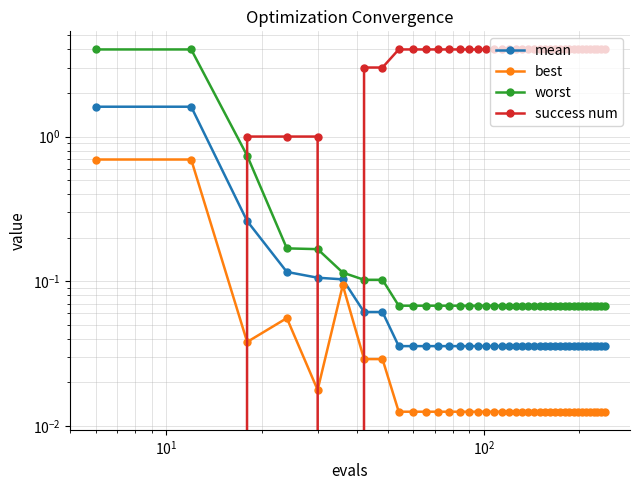

Reading left to right, extract all data points from this chart.

mean: 1.6	1.6	0.3	0.1	0.1	0.1	0.1	0.1	0.0	0.0	0.0	0.0	0.0	0.0	0.0	0.0	0.0	0.0	0.0	0.0	0.0	0.0	0.0	0.0	0.0	0.0	0.0	0.0	0.0	0.0	0.0	0.0	0.0	0.0	0.0	0.0	0.0	0.0	0.0	0.0
best: 0.7	0.7	0.0	0.1	0.0	0.1	0.0	0.0	0.0	0.0	0.0	0.0	0.0	0.0	0.0	0.0	0.0	0.0	0.0	0.0	0.0	0.0	0.0	0.0	0.0	0.0	0.0	0.0	0.0	0.0	0.0	0.0	0.0	0.0	0.0	0.0	0.0	0.0	0.0	0.0
worst: 4.0	4.0	0.7	0.2	0.2	0.1	0.1	0.1	0.1	0.1	0.1	0.1	0.1	0.1	0.1	0.1	0.1	0.1	0.1	0.1	0.1	0.1	0.1	0.1	0.1	0.1	0.1	0.1	0.1	0.1	0.1	0.1	0.1	0.1	0.1	0.1	0.1	0.1	0.1	0.1
success num: 0.0	0.0	1.0	1.0	1.0	0.0	3.0	3.0	4.0	4.0	4.0	4.0	4.0	4.0	4.0	4.0	4.0	4.0	4.0	4.0	4.0	4.0	4.0	4.0	4.0	4.0	4.0	4.0	4.0	4.0	4.0	4.0	4.0	4.0	4.0	4.0	4.0	4.0	4.0	4.0